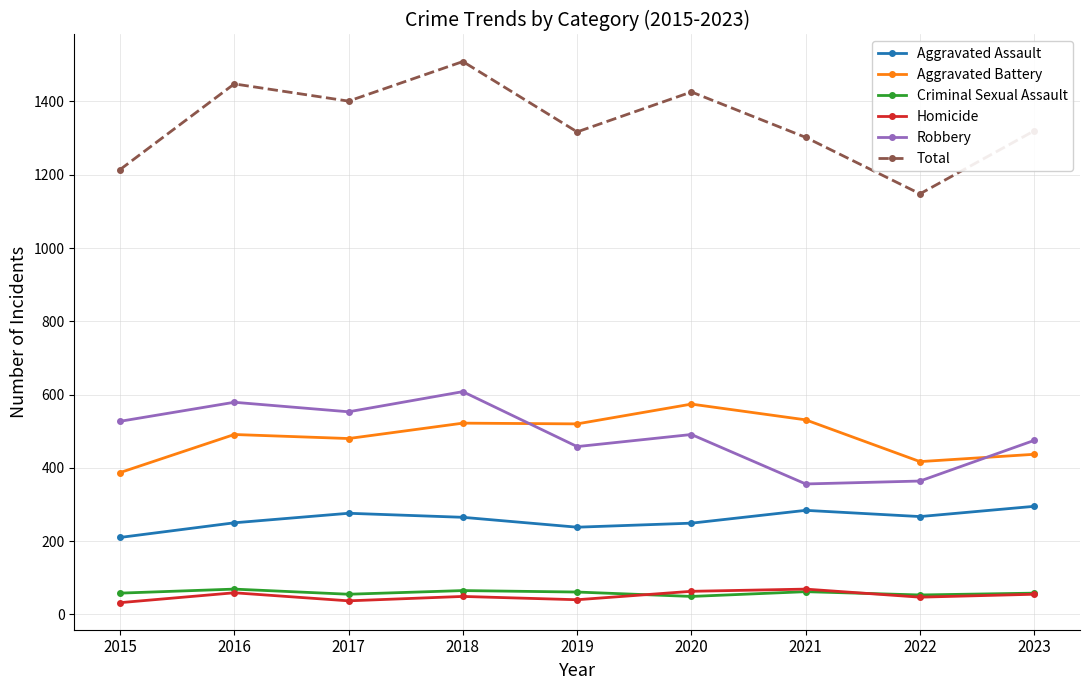

What is the value of the Aggravated Battery point at the 6th from the left?

574